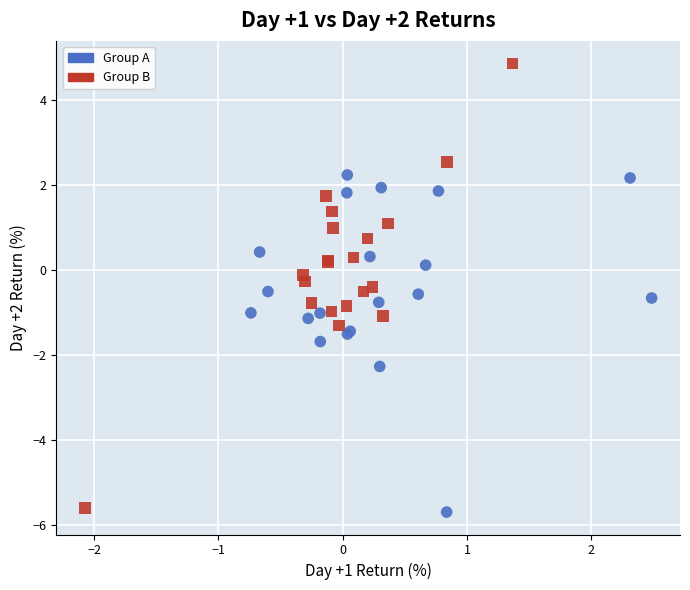

Which series reaches the maximum Y coordinate?

Group B